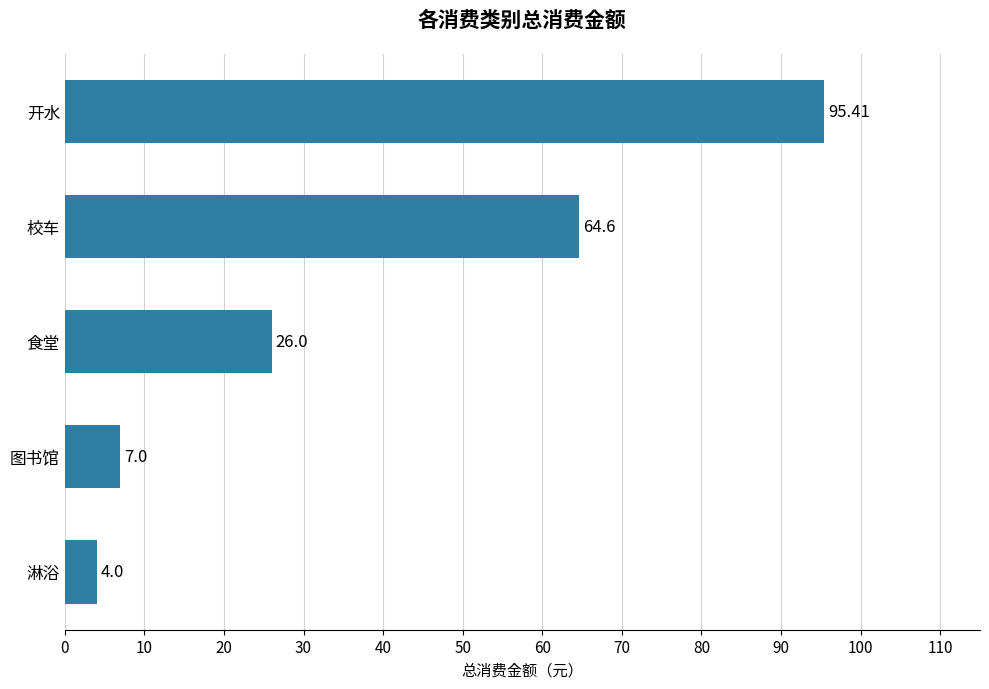

What is the label of the 5th bar from the bottom?

开水